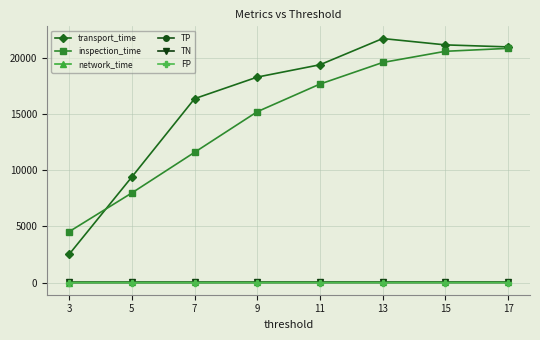

True or false: TN and inspection_time intersect in this chart.

False